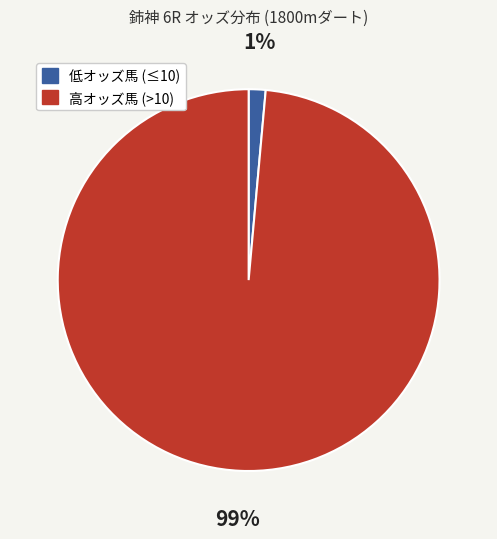

To the nearest percent, what is the average slice percentage?

50%